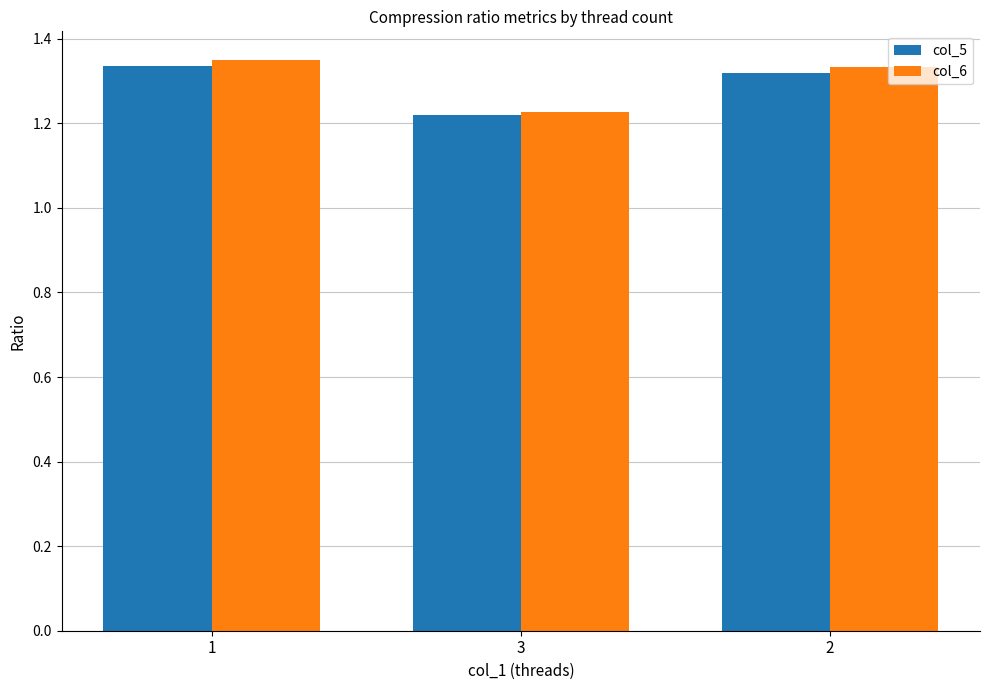

Which series has the widest spread of values?

col_6